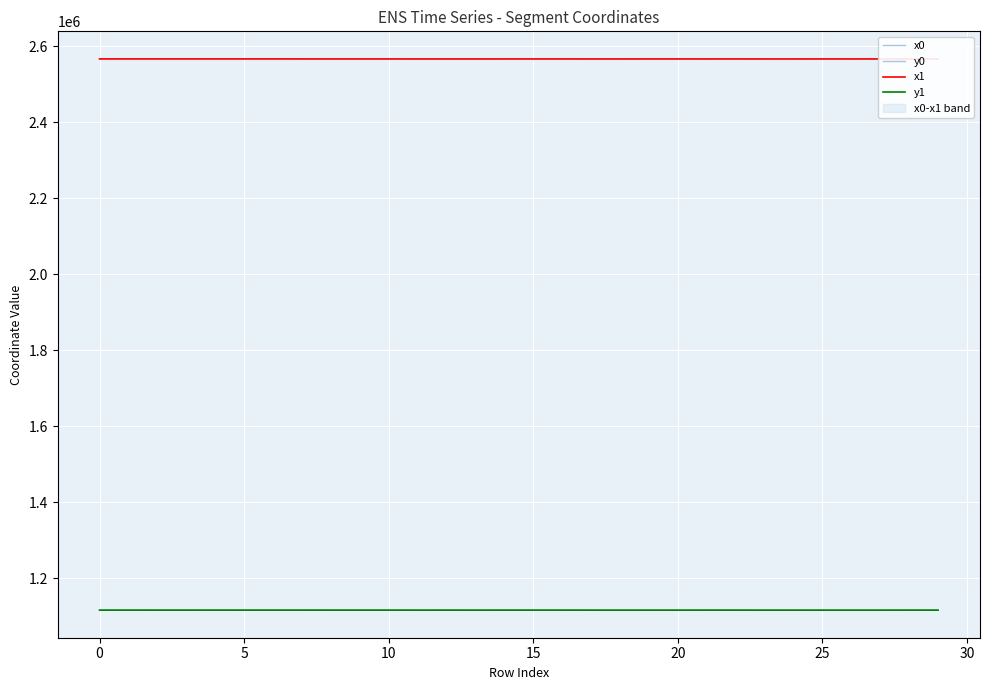

Rank the series by their maximum value, from lowest to highest.

y0, y1, x0, x1